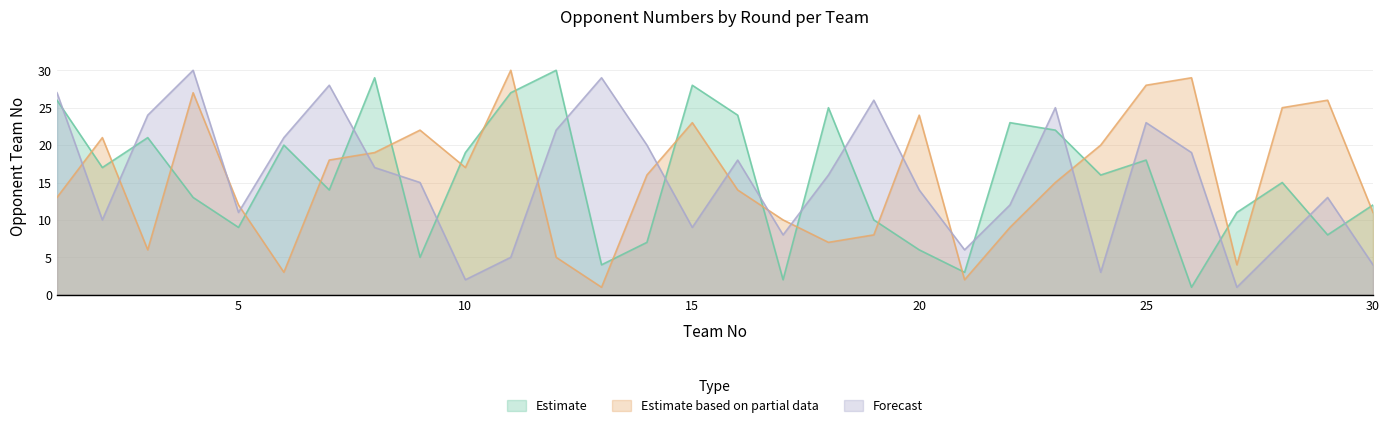

What are all the series names shown in the legend?

Estimate, Estimate based on partial data, Forecast